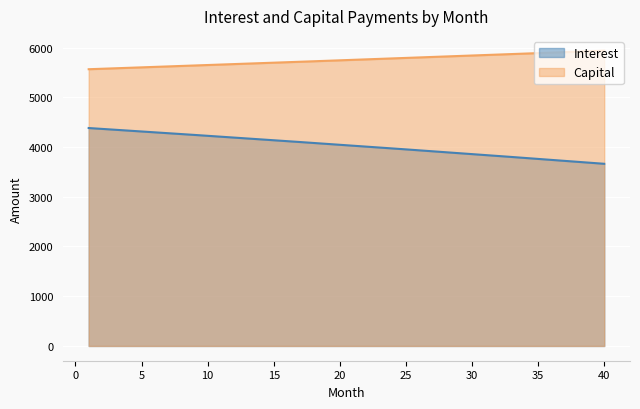

Which series has the widest spread of values?

interest